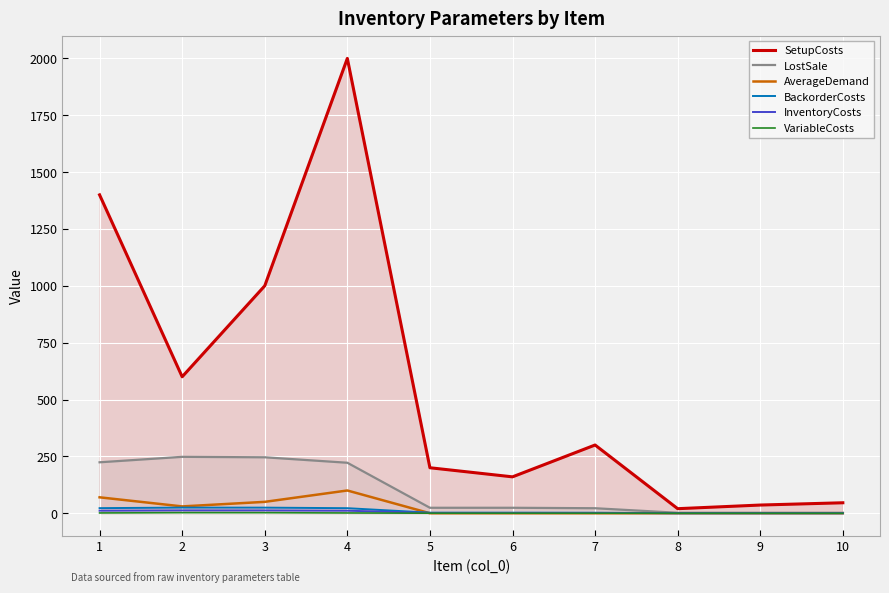

The BackorderCosts series shows 0.2 at 9. True or false?

True